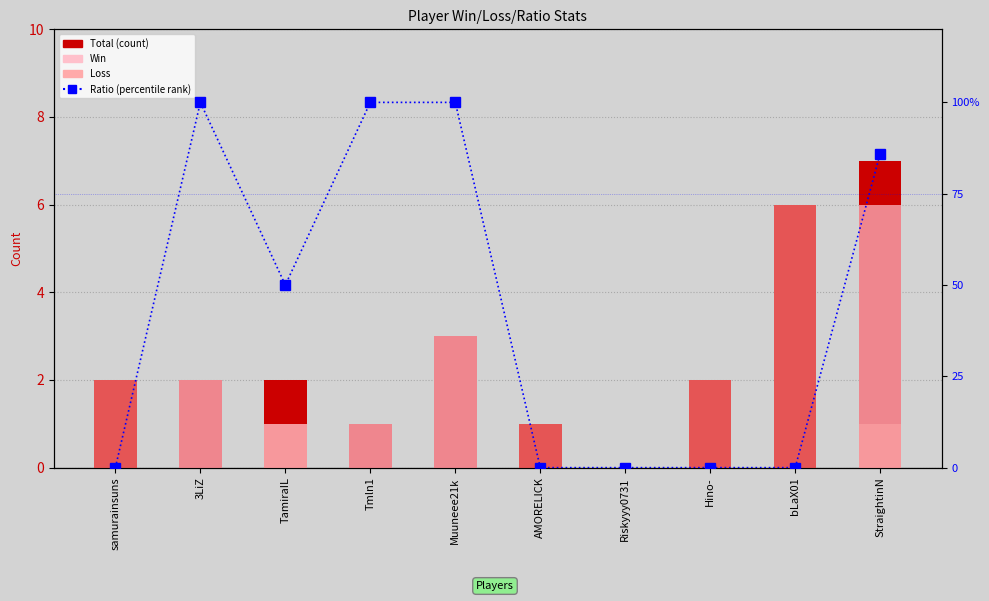

How many Loss values are between 0 and 2?

9